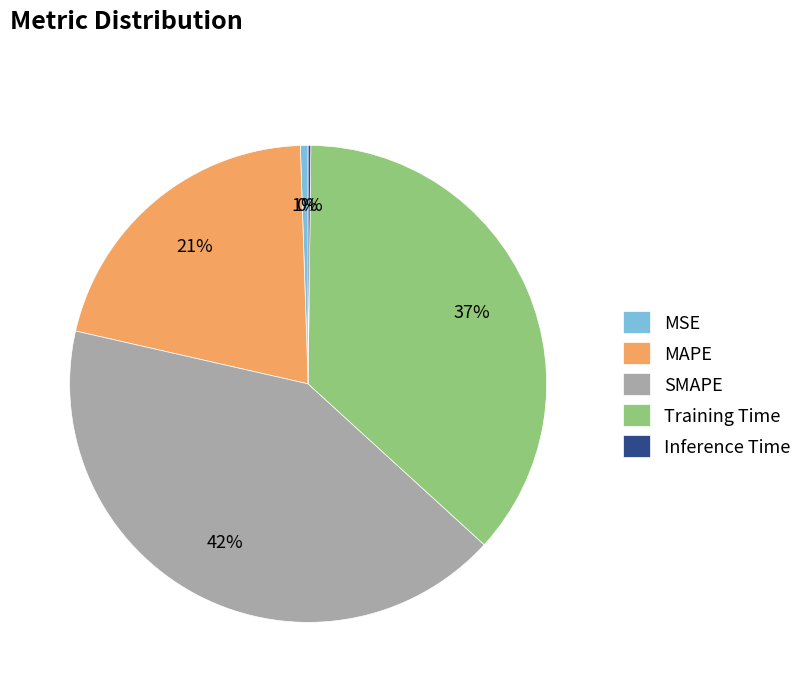

Is it true that SMAPE is 51% of the pie?

False